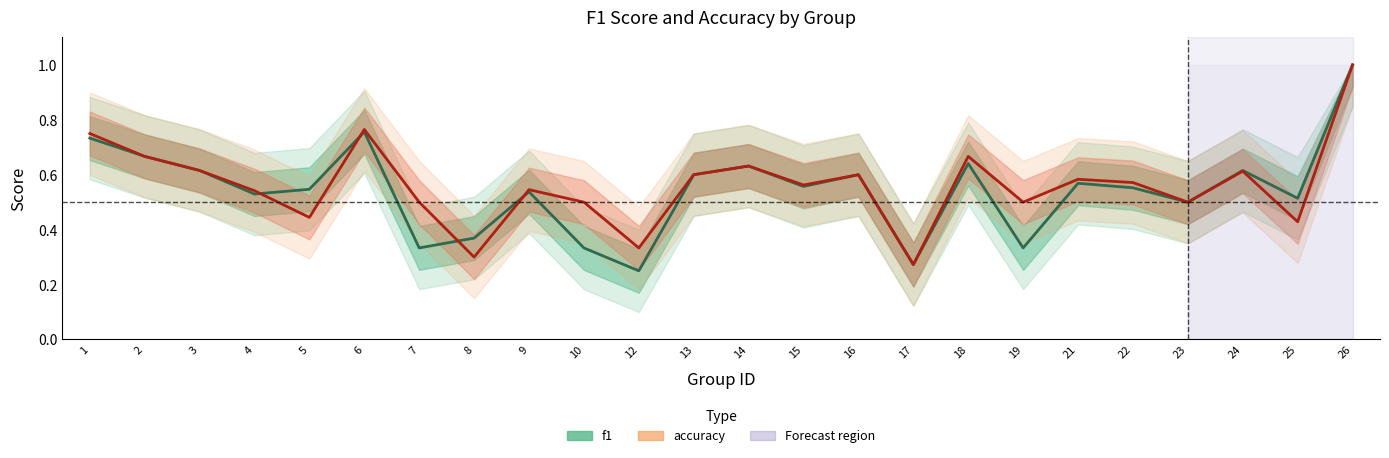

What is the sum of all accuracy values?

13.5